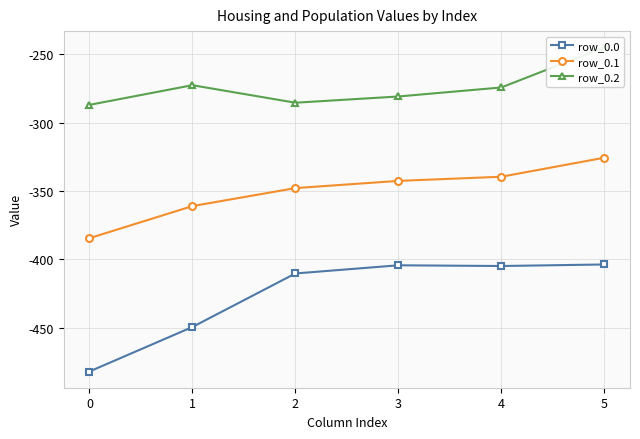

Rank the series by their average value, from lowest to highest.

row_0.0, row_0.1, row_0.2